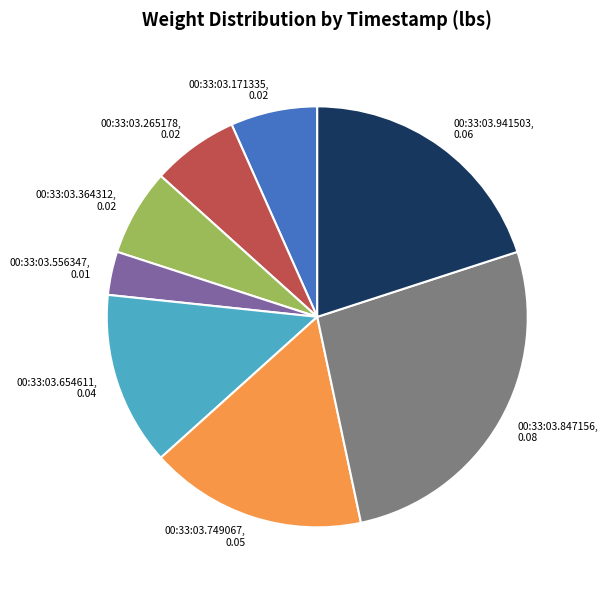

Which category has the biggest portion of the pie?

00:33:03.847156